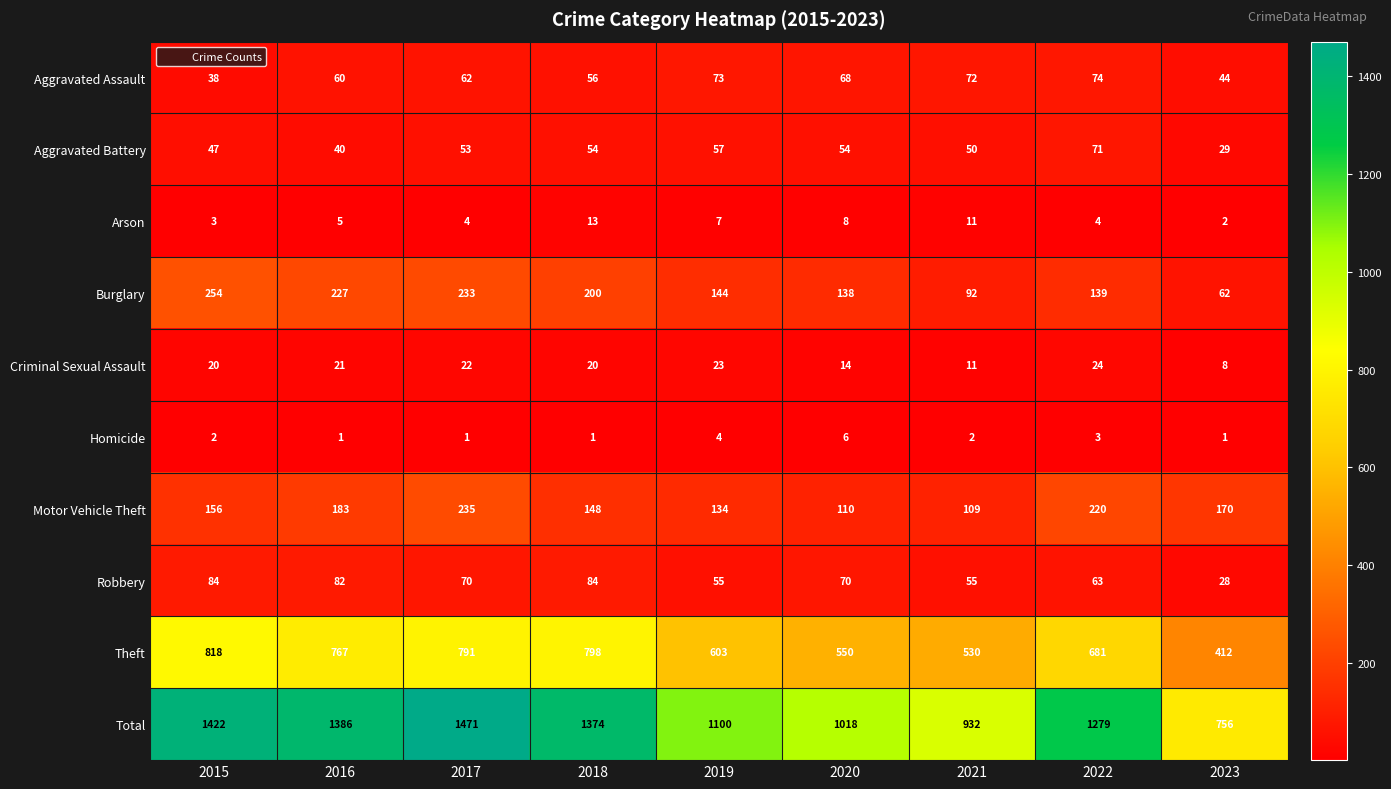

Between 2016 and 2017, which series saw the biggest shift?

Total